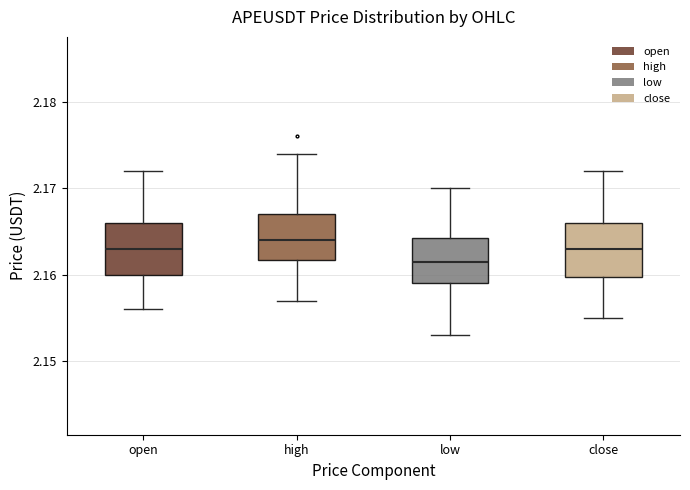

Reading left to right, read every box against the y-axis: the position of its median line, the range the box covers, and the ends of its whiskers. The values are not printed on the chart, so give them approximately, as read against the axis.

open: median 2.163, box 2.160 to 2.166, whiskers 2.156 to 2.172
high: median 2.164, box 2.162 to 2.167, whiskers 2.157 to 2.174
low: median 2.162, box 2.159 to 2.164, whiskers 2.153 to 2.170
close: median 2.163, box 2.160 to 2.166, whiskers 2.155 to 2.172